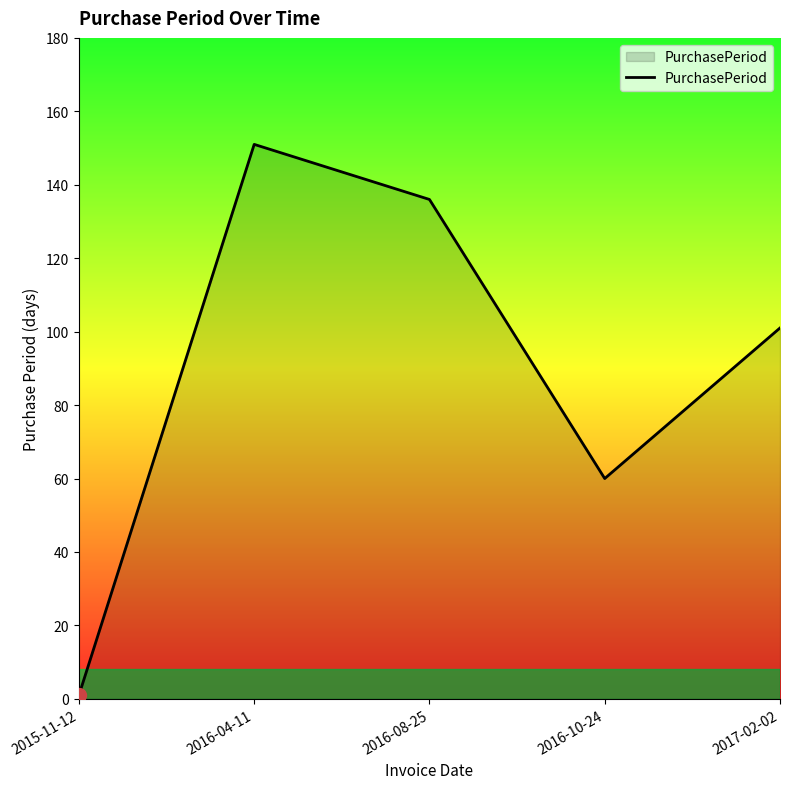

How many categories are shown in the chart?

5